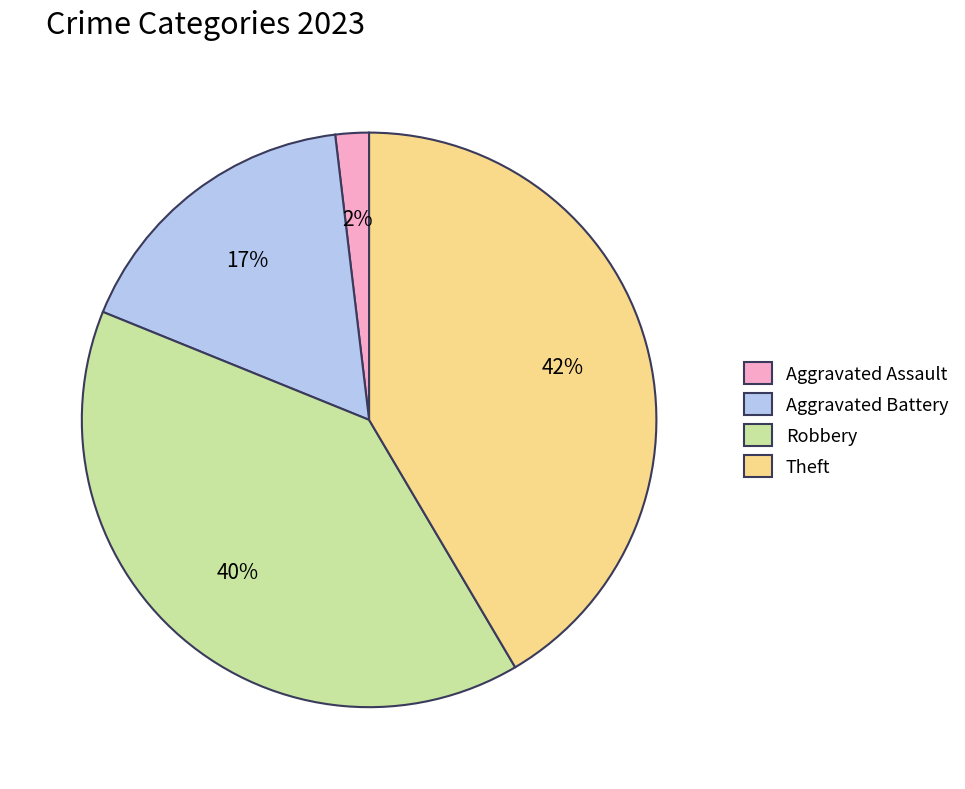

To the nearest percent, what is the average slice percentage?

25%